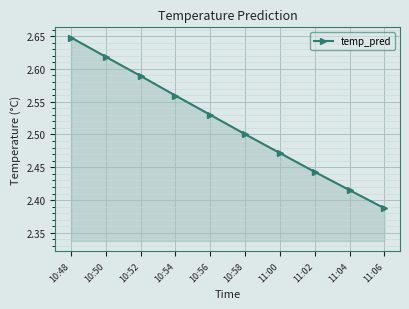

Which label corresponds to the largest value in the chart?

10:48